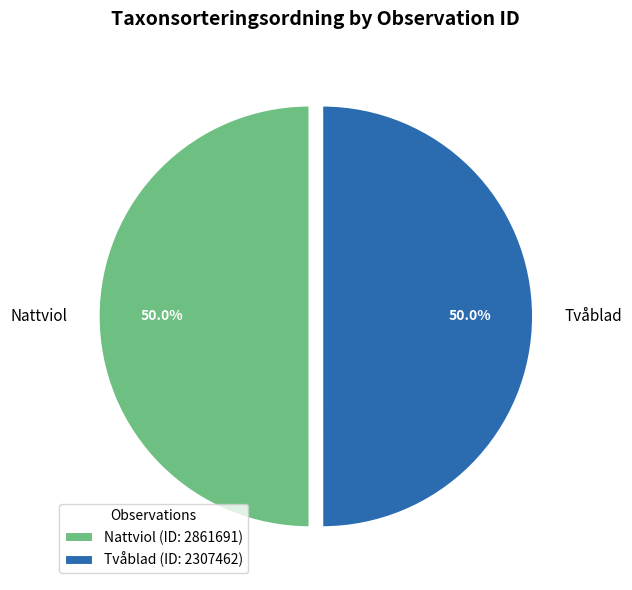

Approximately how many times larger is the value at Nattviol compared to Tvåblad?

1.0